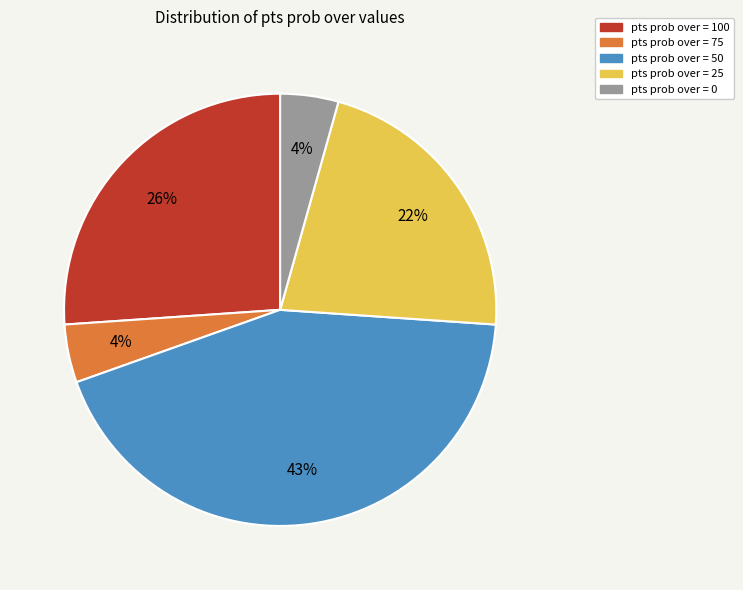

To the nearest percent, what is the difference between the largest and smallest slice percentages?

39%